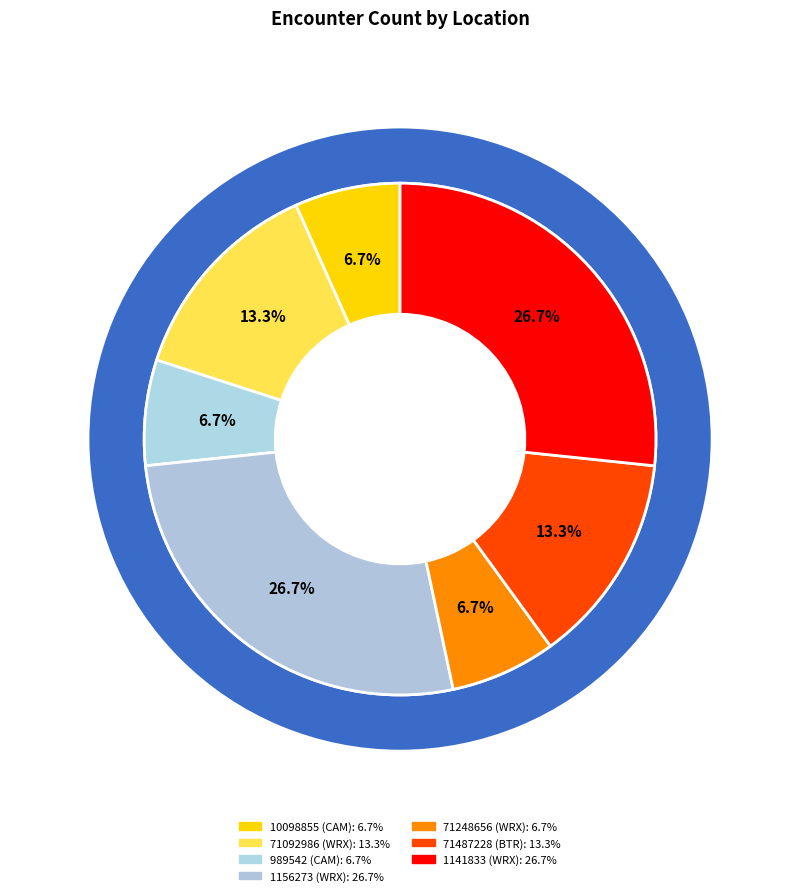

Which category has the smallest portion of the pie?

10098855